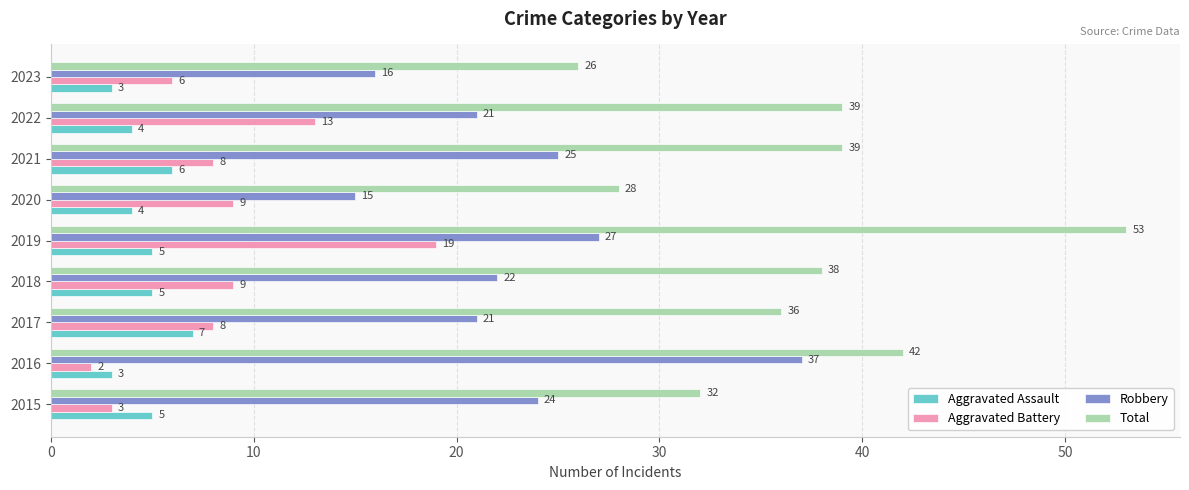

Which series changed the most between 2015 and 2023?

Robbery